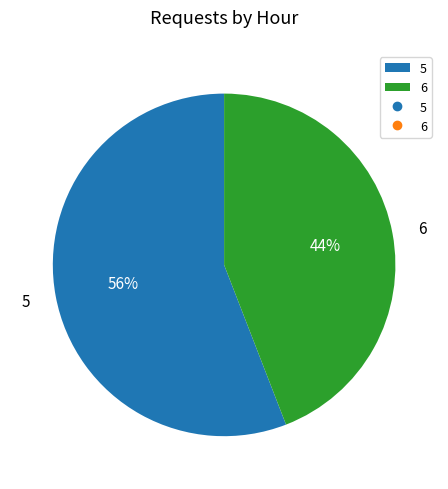

Approximately how many times larger is the value at 6 compared to 5?

0.8